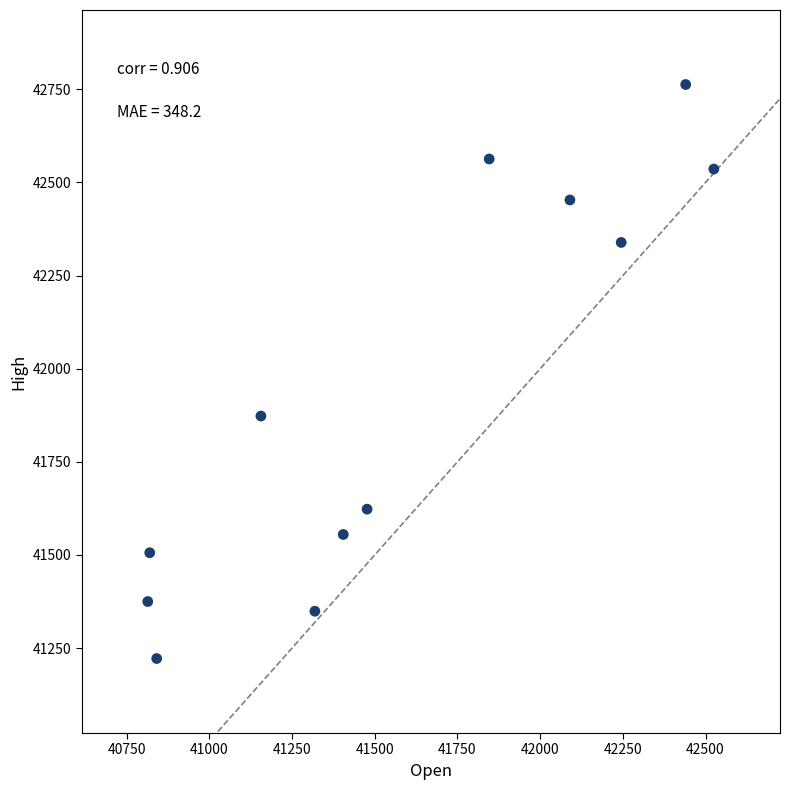

What Y value in the scatter plot is closest to 41992?

41873